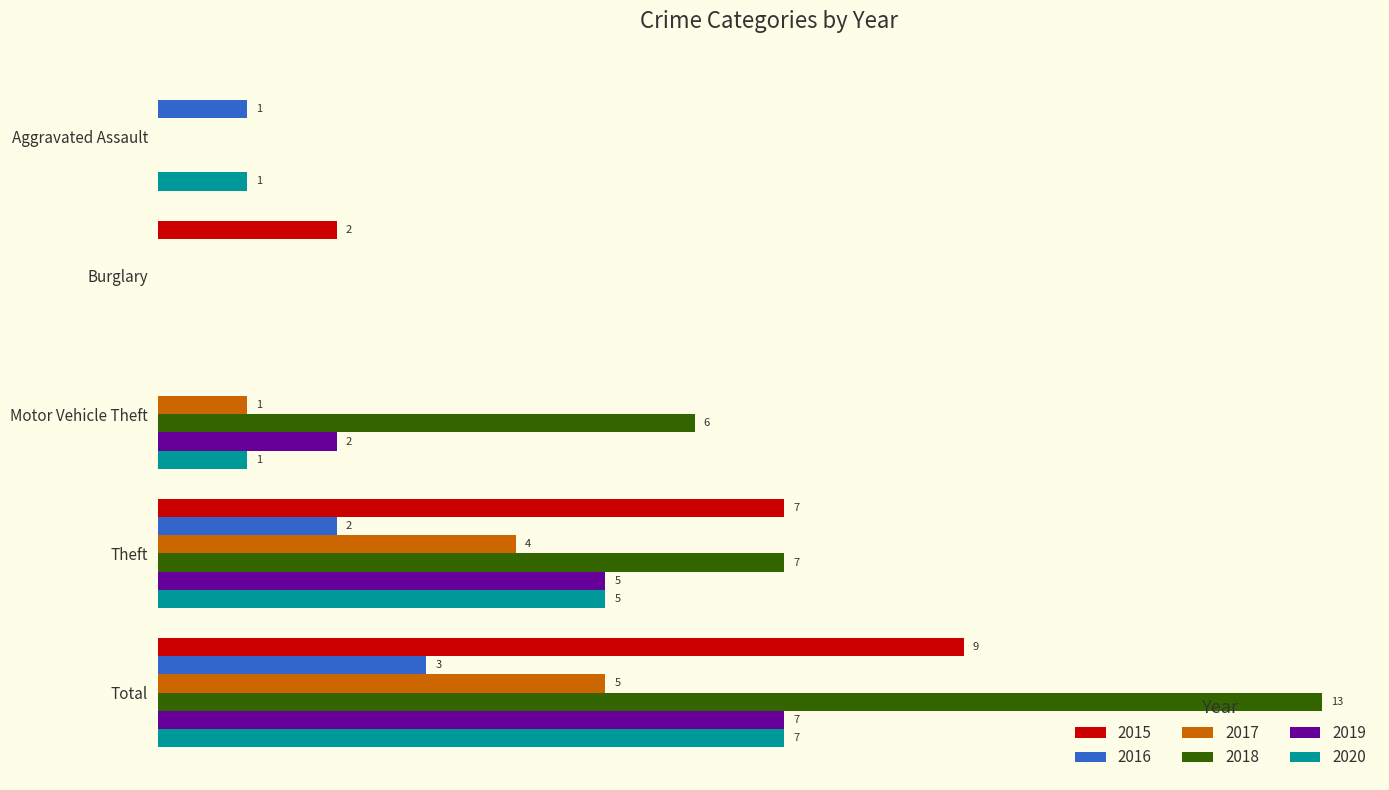

At which category is the sum across all series the highest?

Total